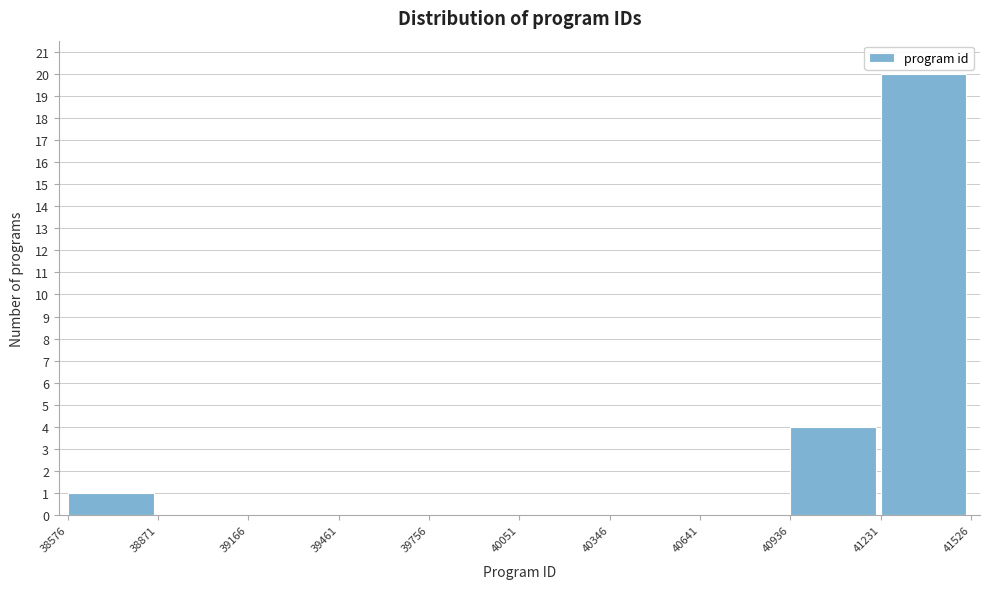

Over which range of the x-axis is the bar tallest?

41231 to 41526